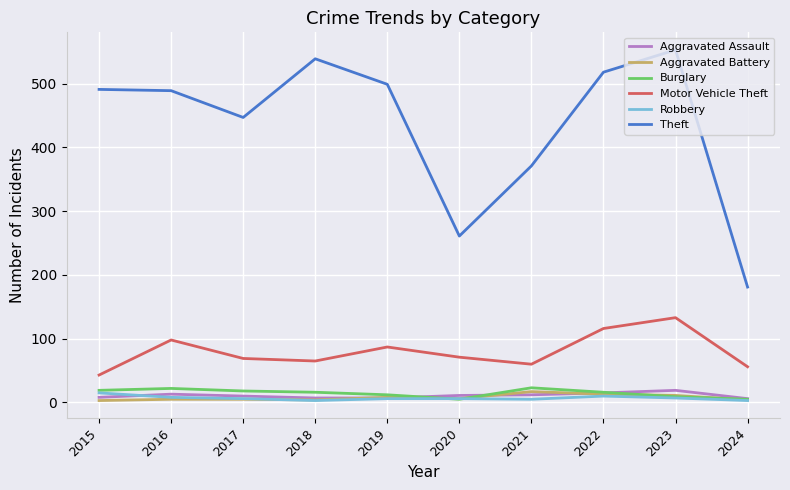

Is it true that Theft equals 121 at 2019?

False